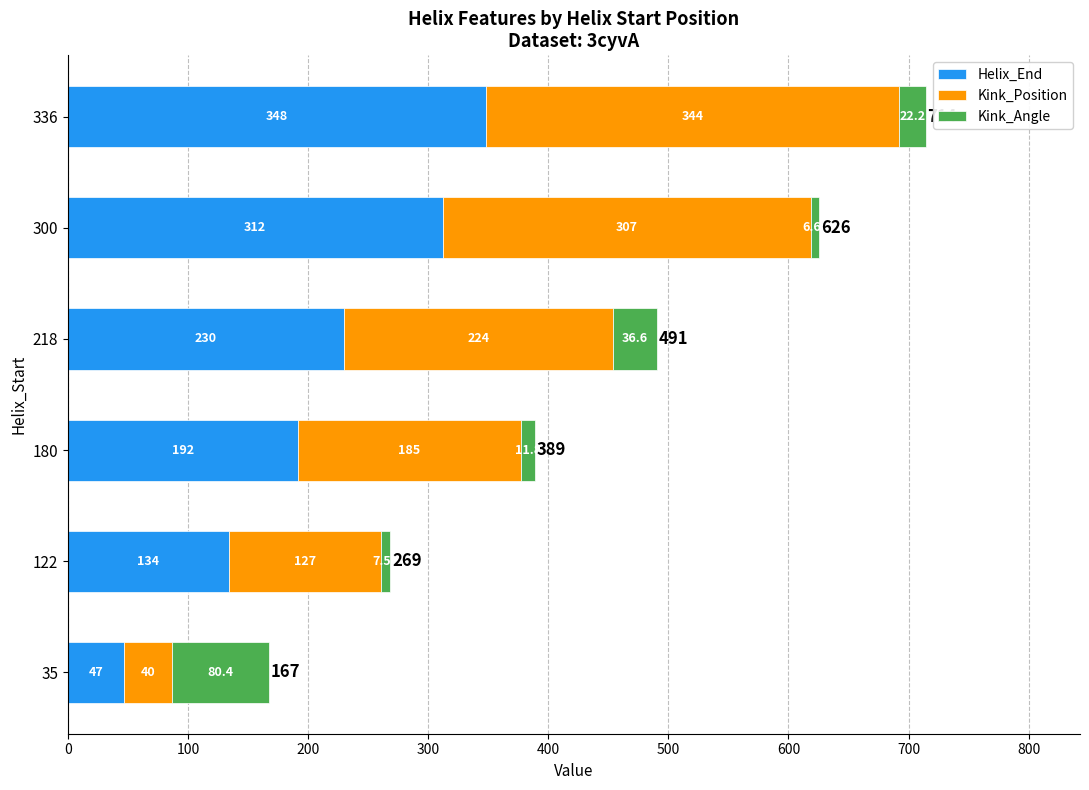

What is the average value of the Helix_End series?

210.5